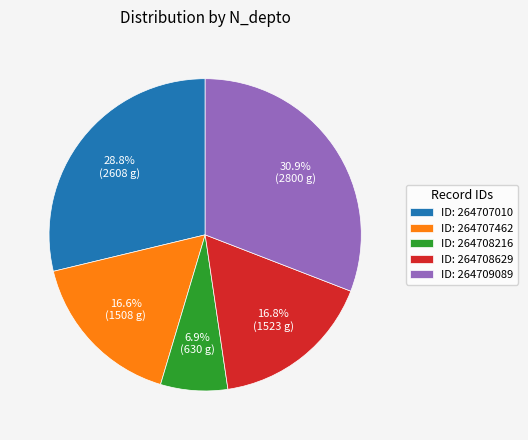

Which category has the smallest portion of the pie?

ID: 264708216